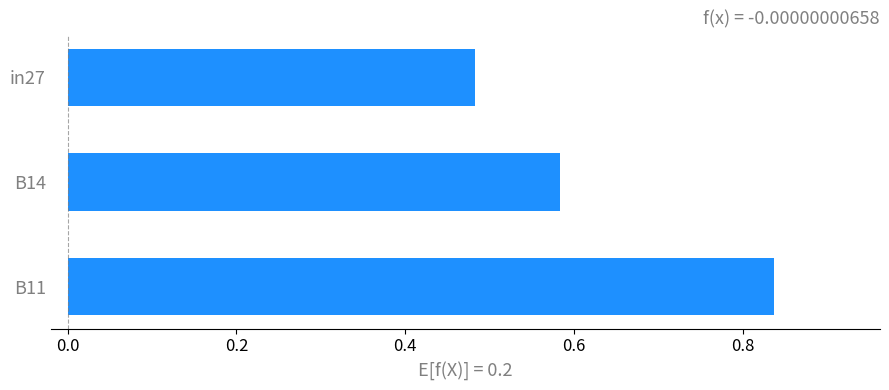

What is the difference between the second highest and minimum values?

0.1